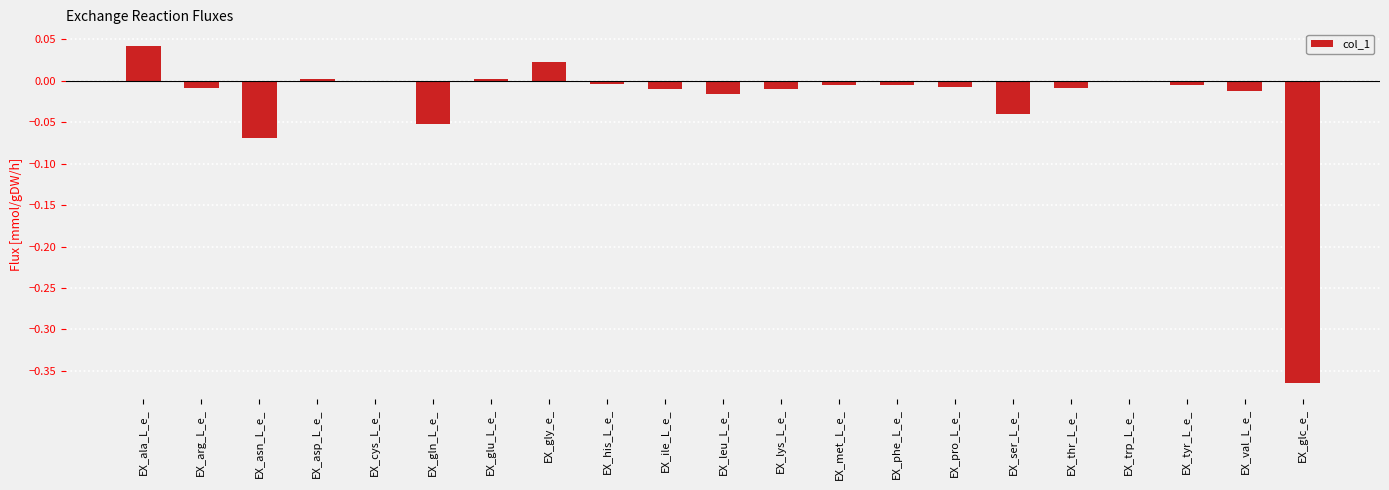

What is the sum of all values?

-0.6